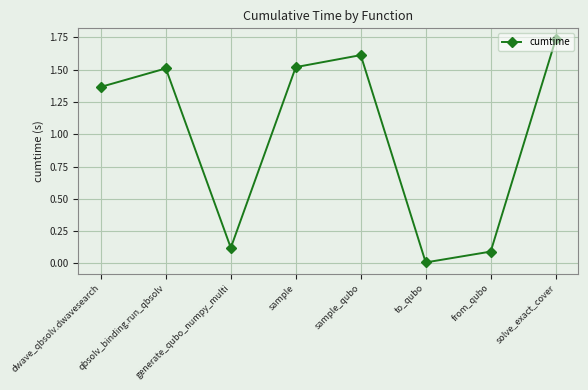

Which label corresponds to the largest value in the chart?

solve_exact_cover